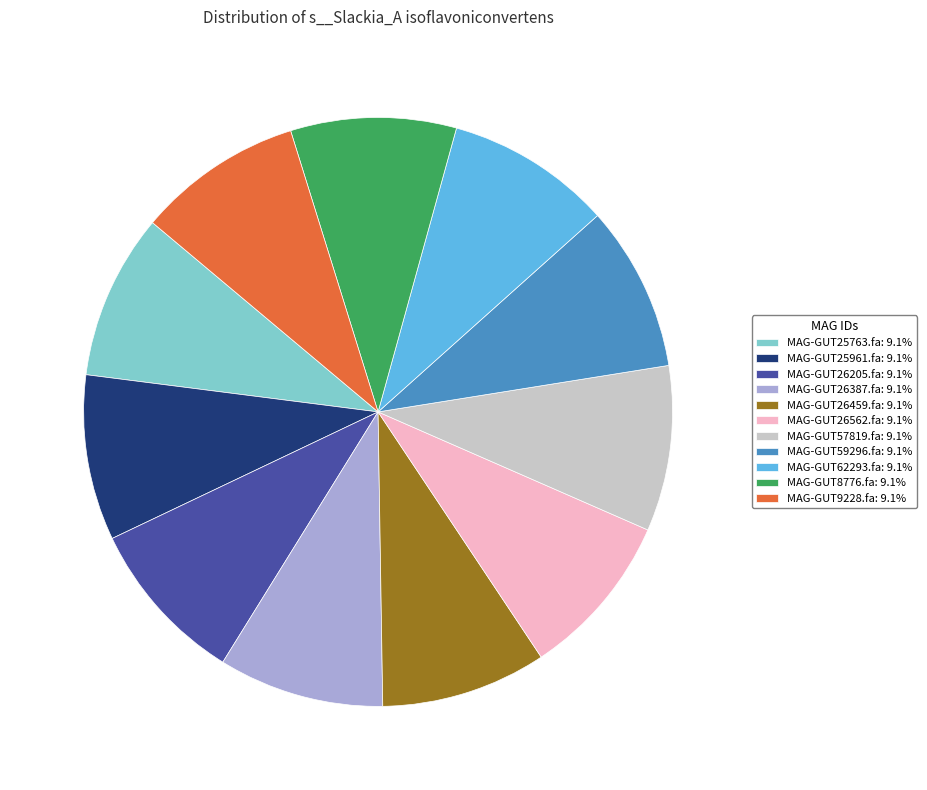

How many slices are in this pie chart?

11